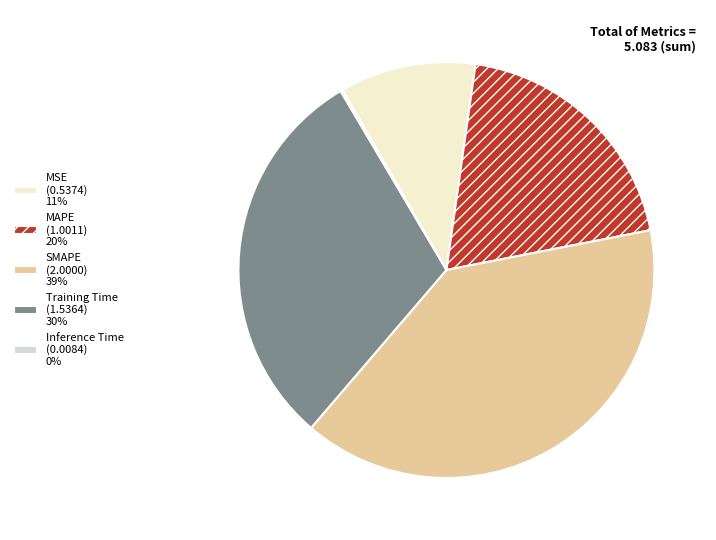

The SMAPE (2.0000) 39% slice represents 29% of the pie. True or false?

False